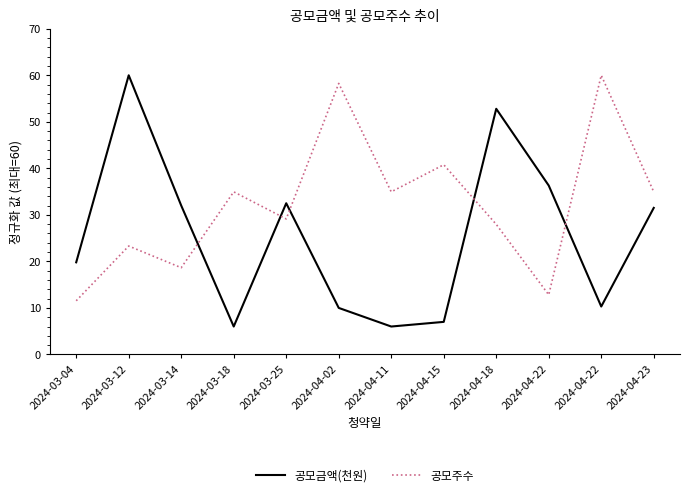

Which series has the largest total across all categories?

공모주수